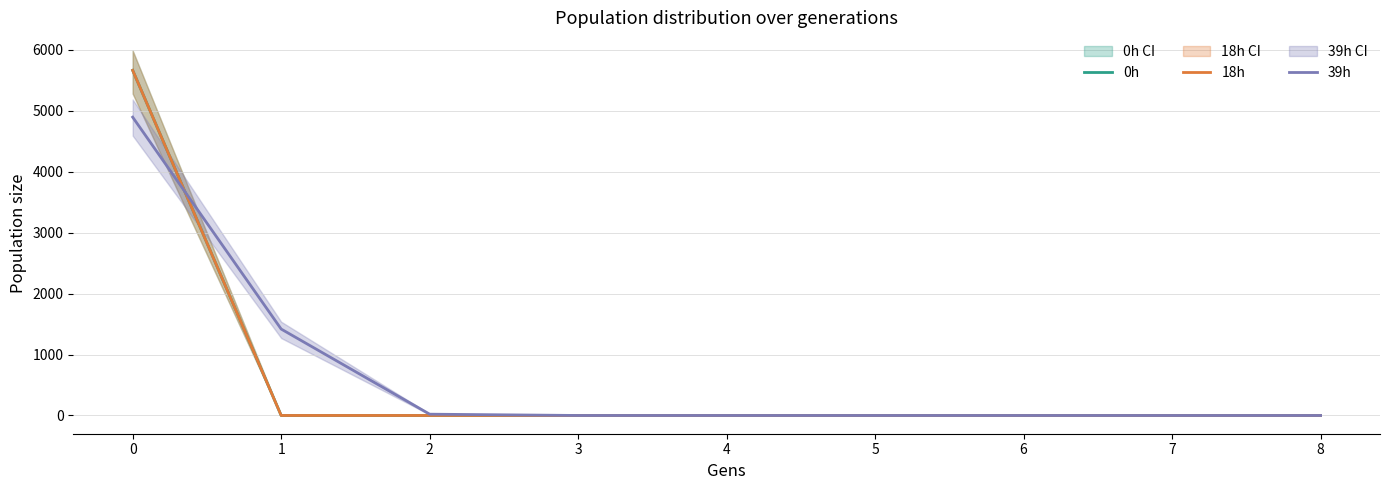

Which series has the largest total across all categories?

39h